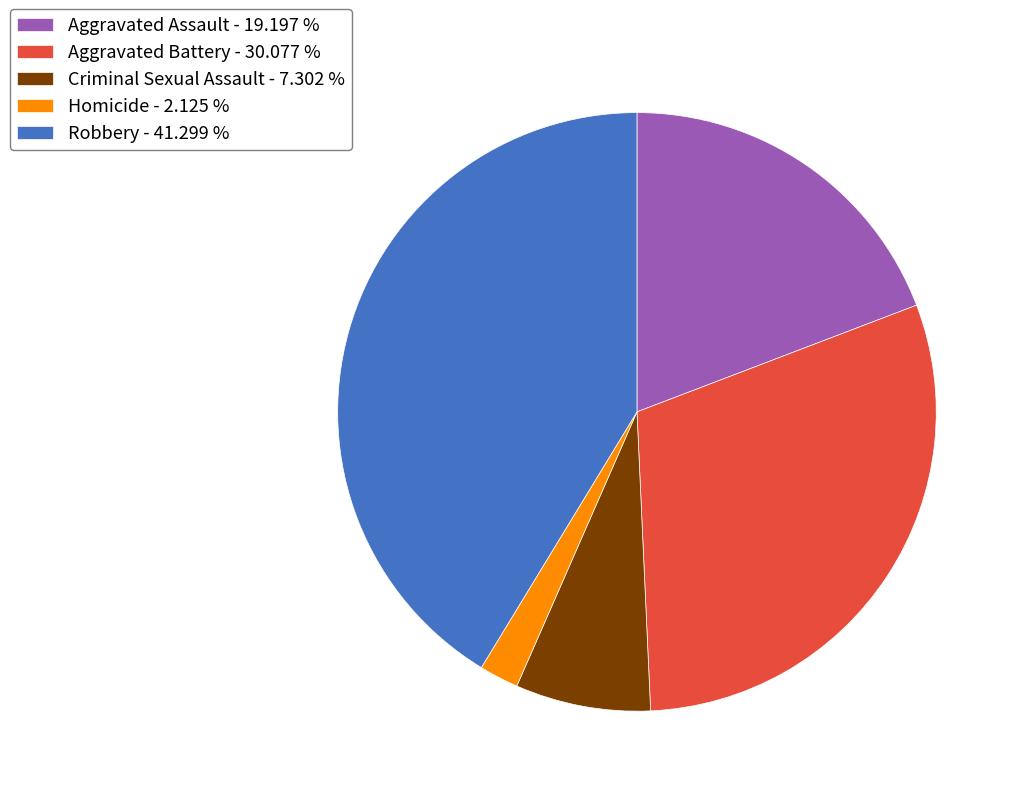

Which has a higher value, Criminal Sexual Assault - 7.302 % or Aggravated Battery - 30.077 %?

Aggravated Battery - 30.077 %